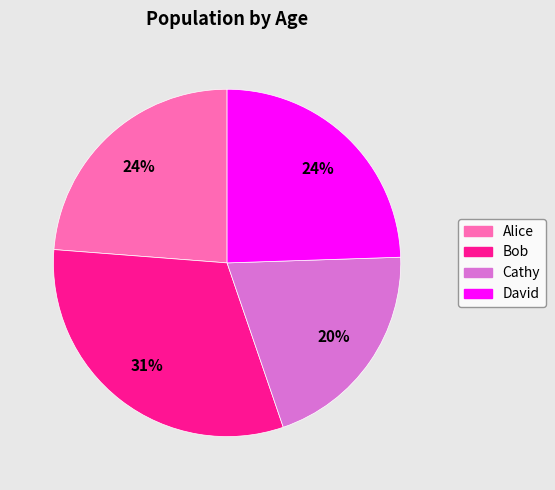

To the nearest percent, what is the difference between the largest and smallest slice percentages?

11%